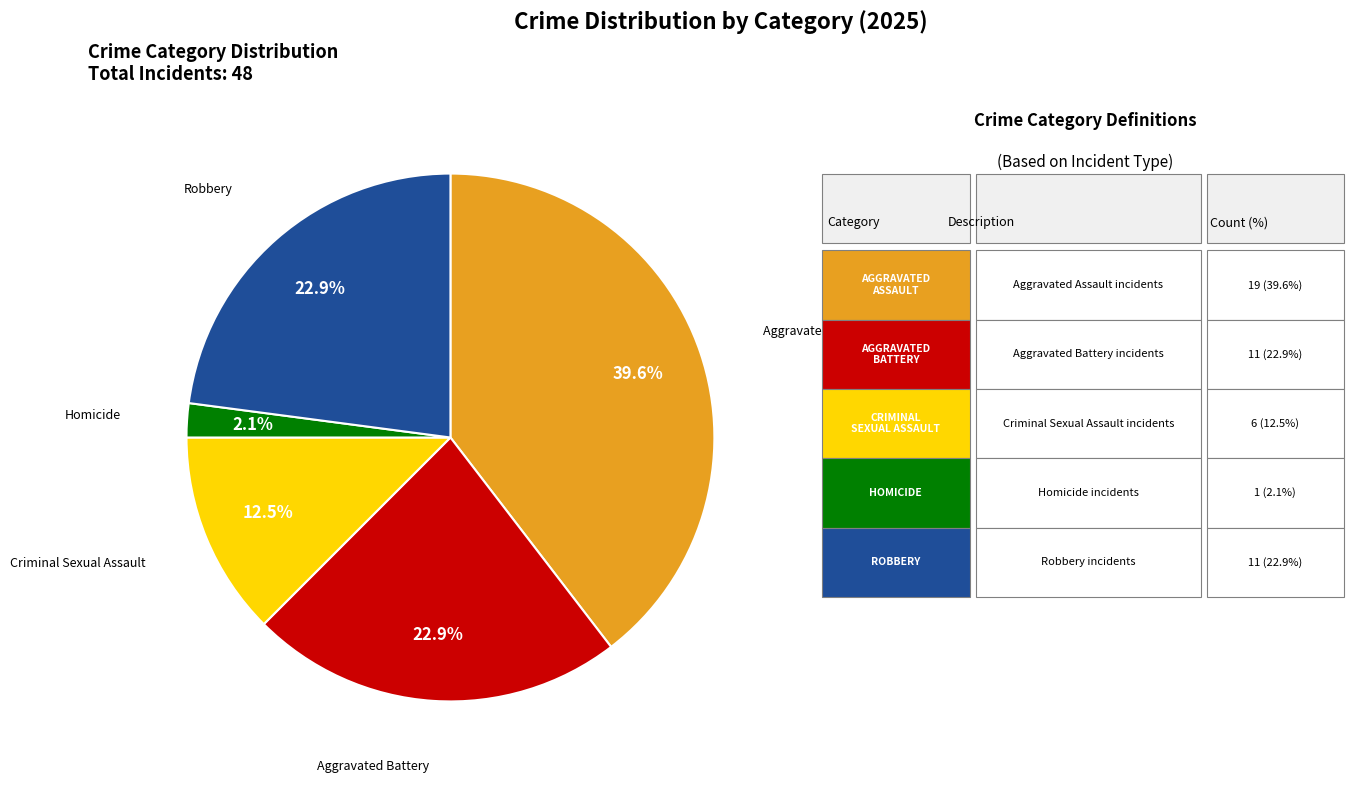

Is there any slice that represents more than half of the pie?

No